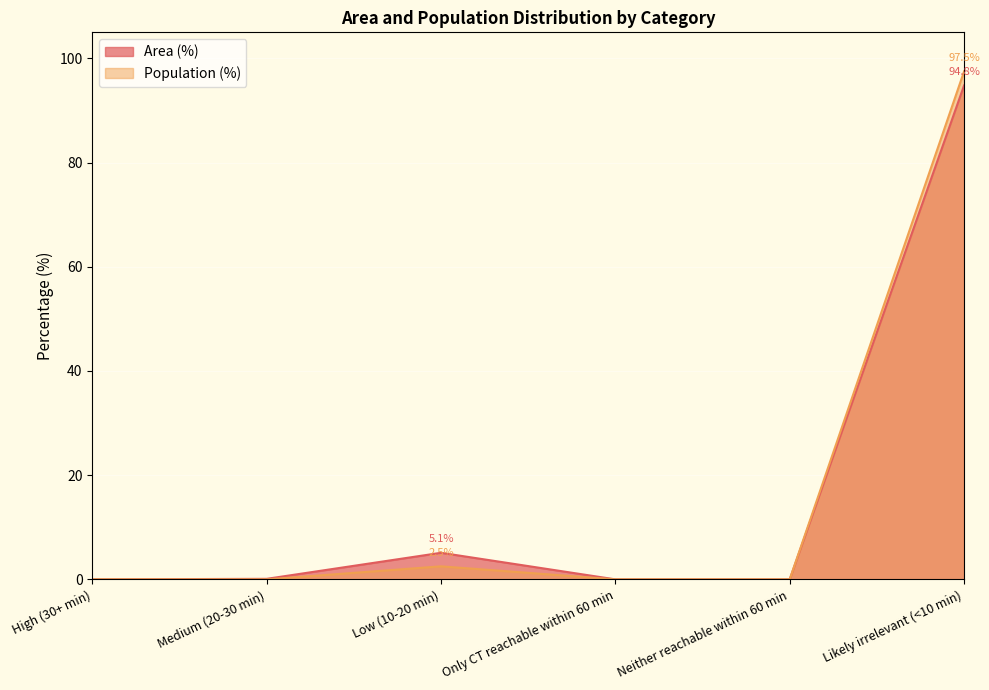

How many lines are shown in the chart?

2